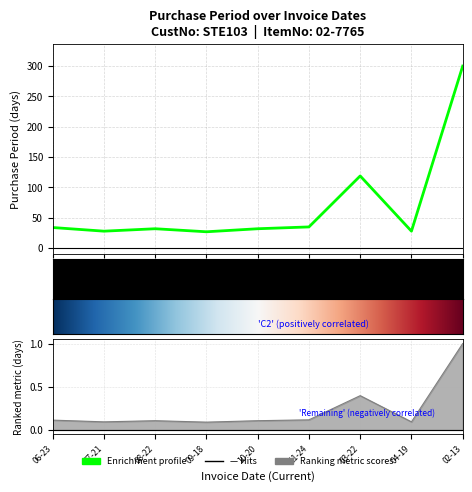

What is the label of the 7th point from the left?

03-22